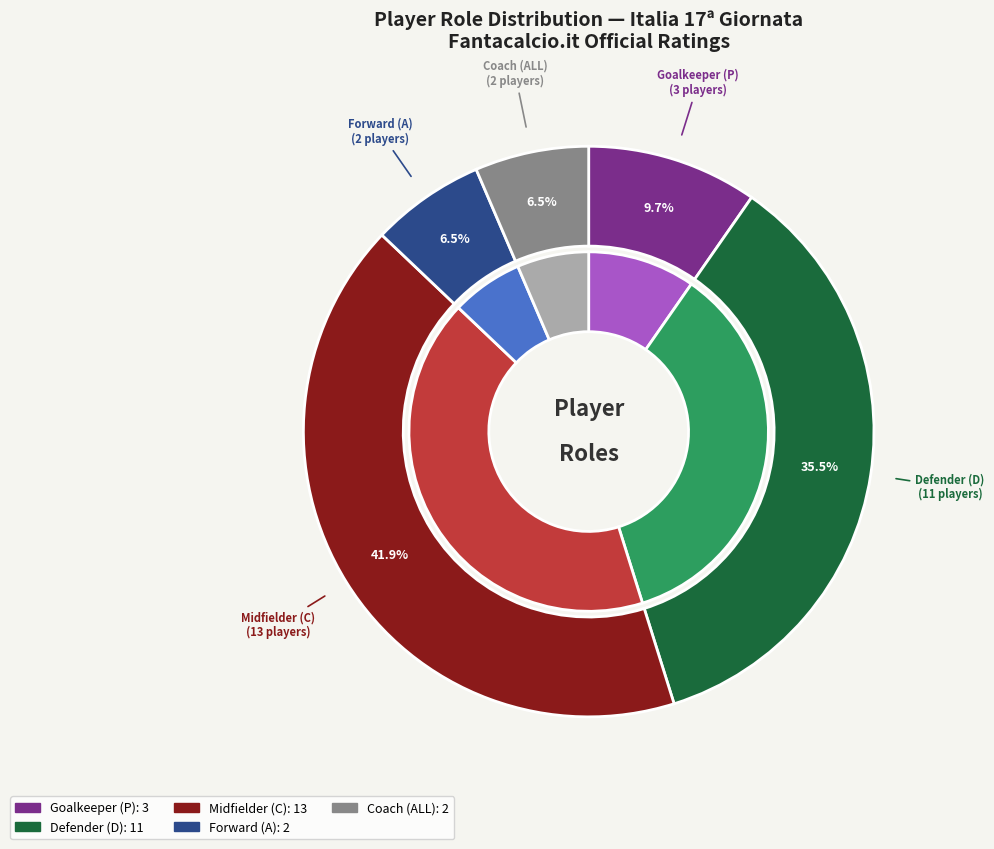

Which category has the biggest portion of the pie?

C